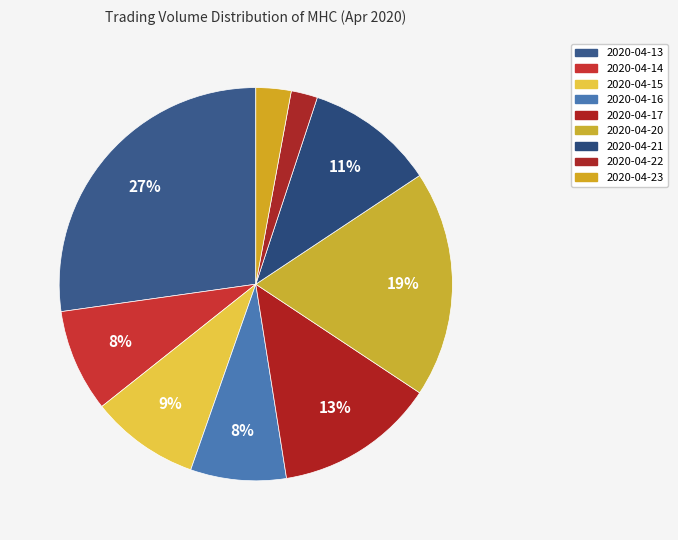

How many slices are in this pie chart?

9